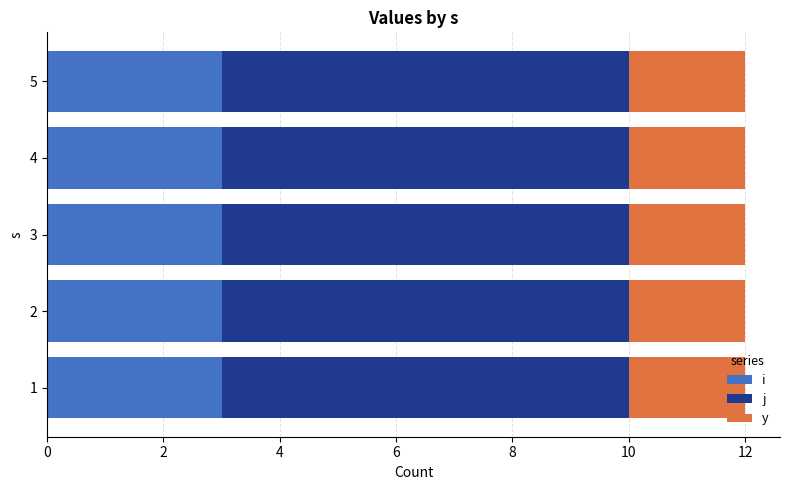

What is the minimum value for i?

3